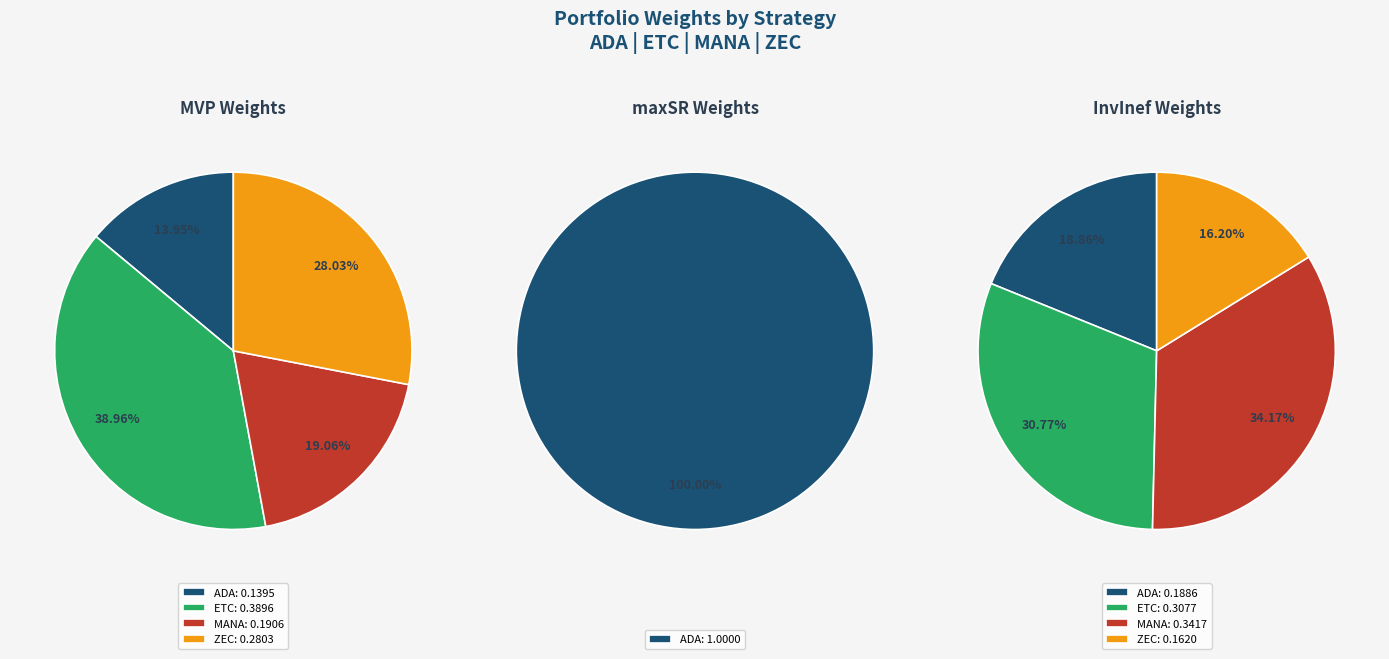

Does any single category account for the majority?

Yes